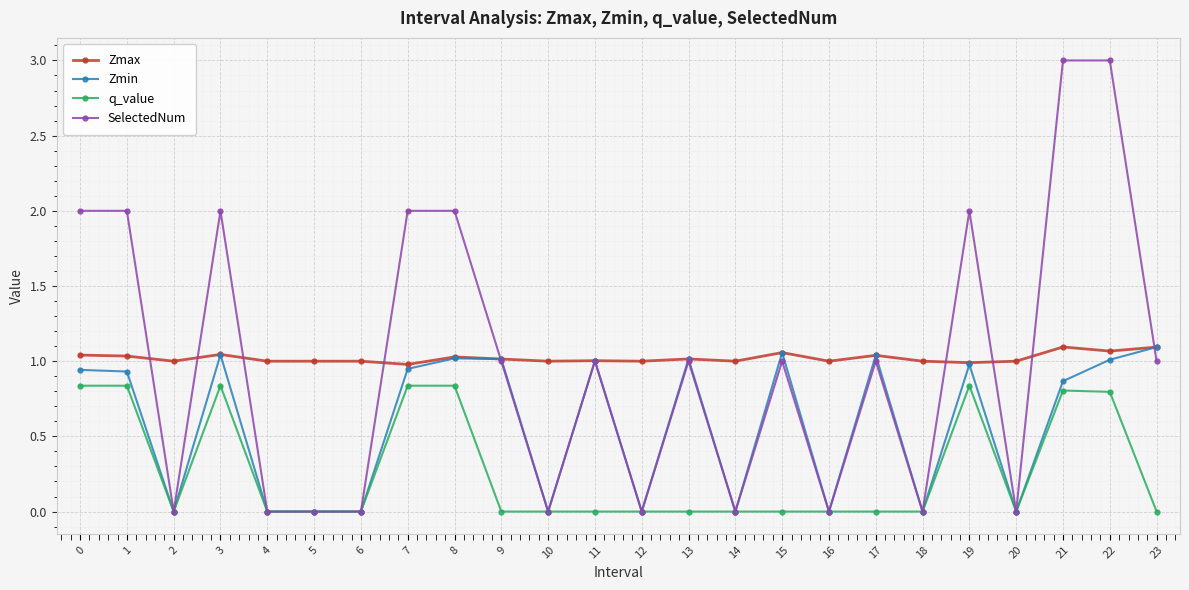

Which series changed the most between 7 and 16?

SelectedNum